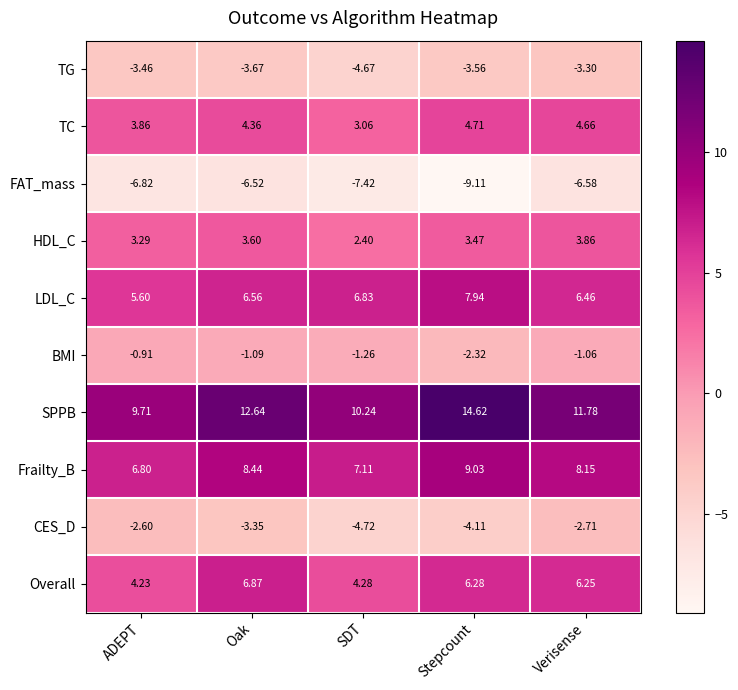

Which category has the highest value across all series?

Stepcount